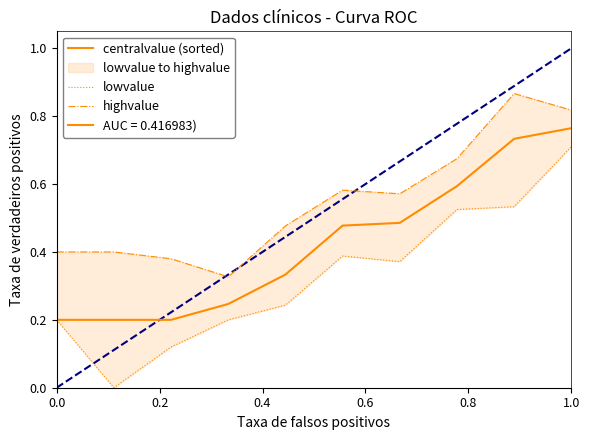

The value of lowvalue at 1.0 is 0.7. True or false?

True